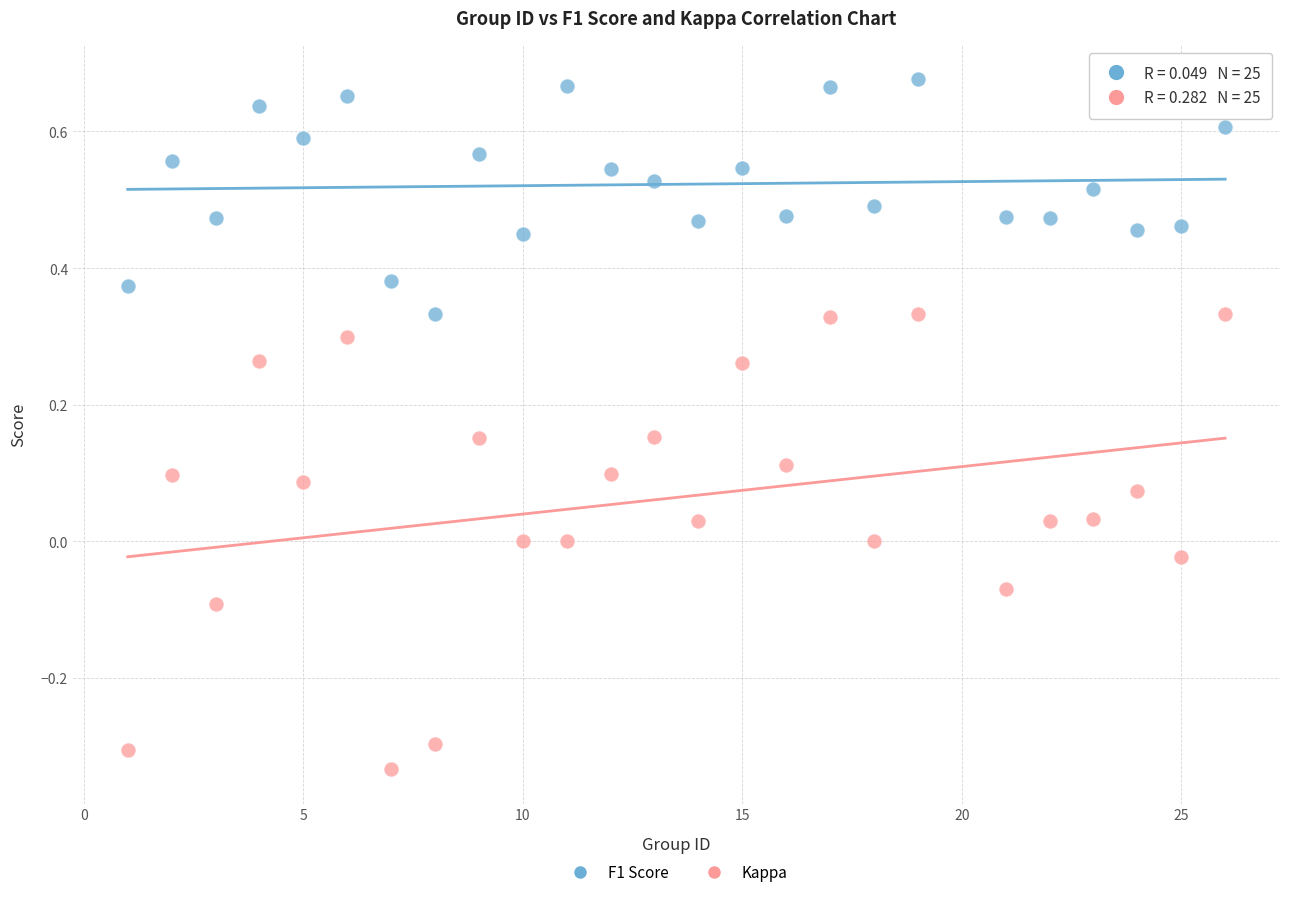

Which series has the largest Y range (max minus min)?

Kappa